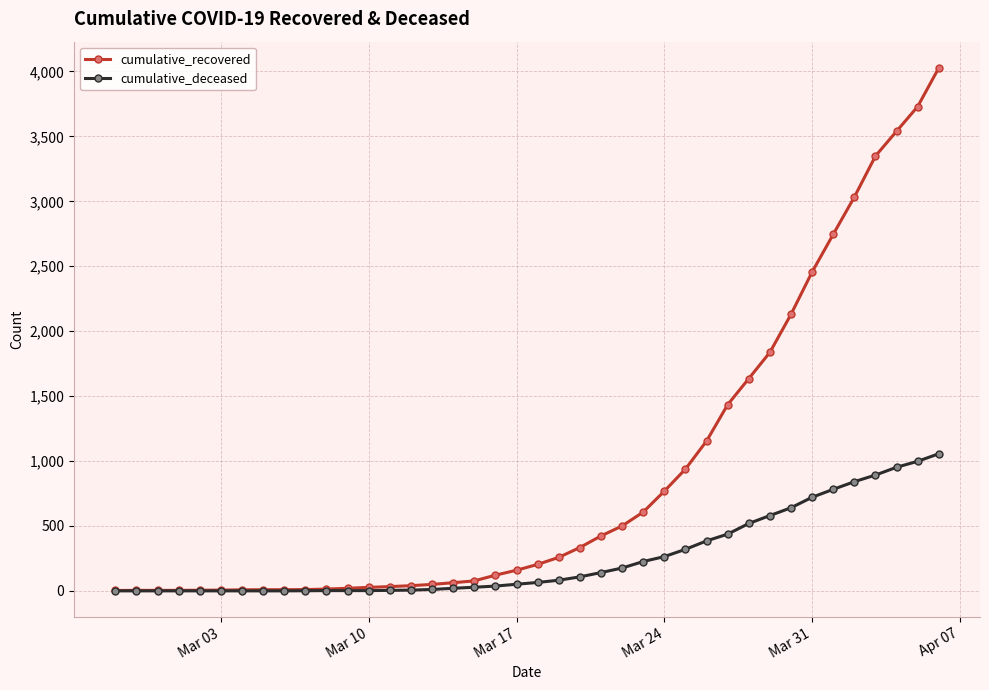

Which series has the largest total across all categories?

cumulative_recovered